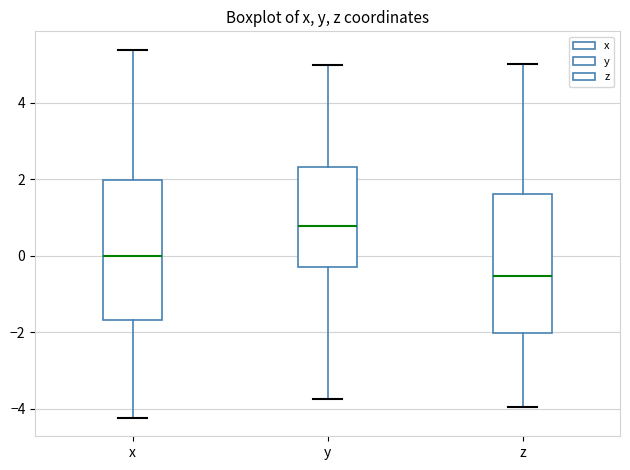

Where does the upper whisker of the box for x end on the y-axis? The values are not printed on the chart, so give them approximately, as read against the axis.

5.4